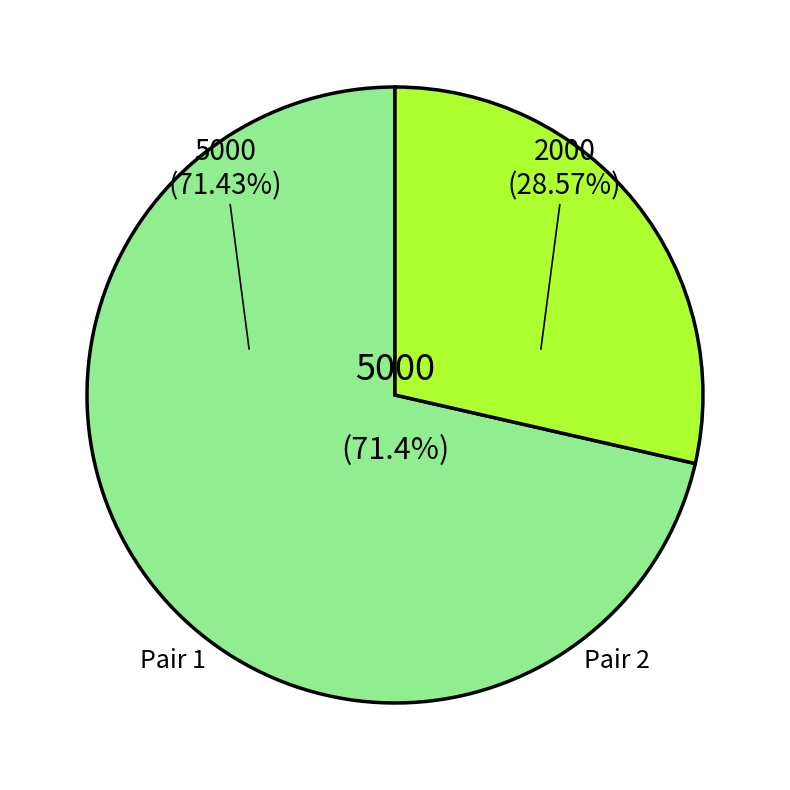

Count the number of slices in the pie.

2